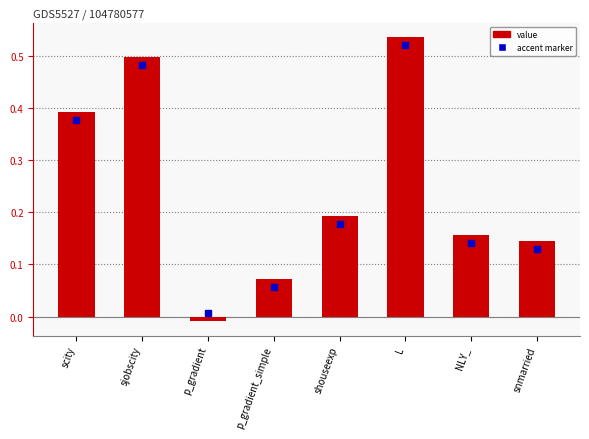

How many data points are above 0?

7